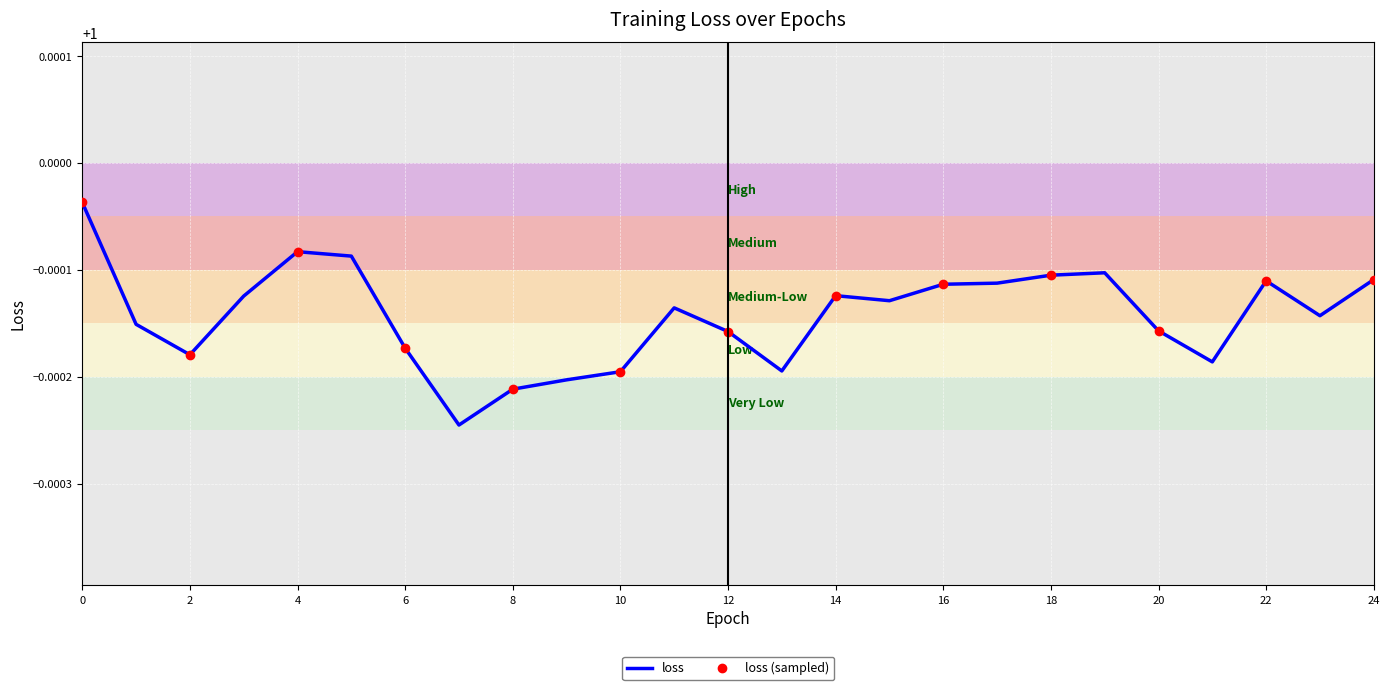

Where is the first local minimum?

2